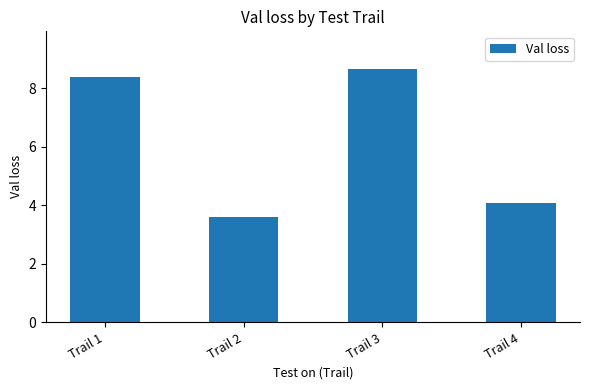

How many distinct data groups are displayed?

1